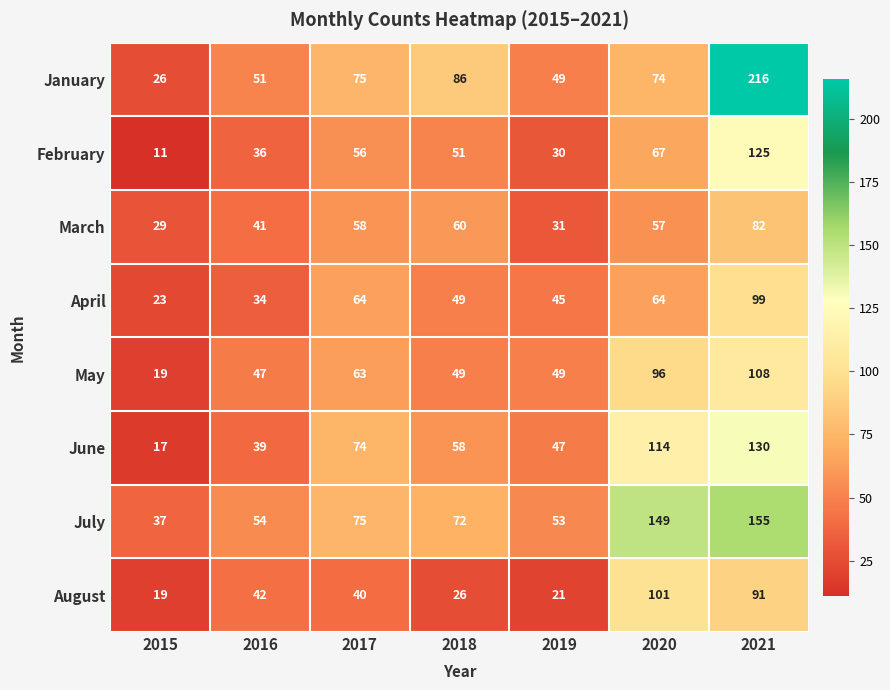

Between 2015 and 2020, which series saw the biggest shift?

July